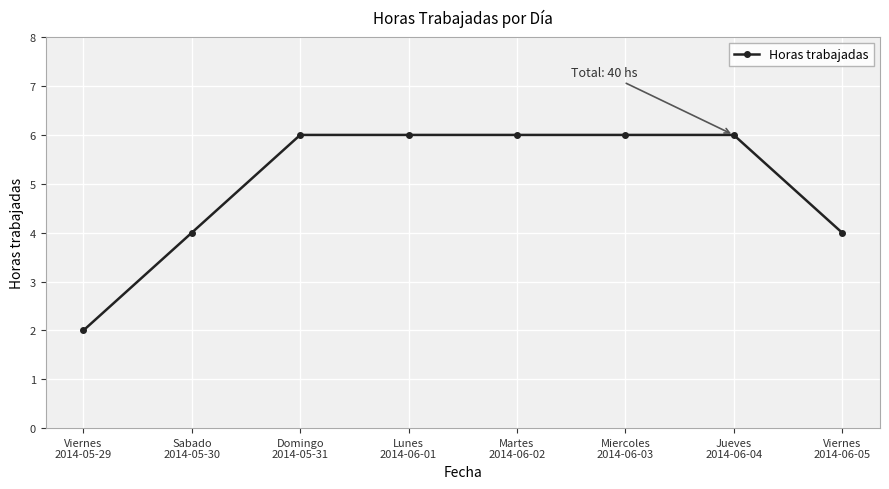

True or false: the data shows 4 at Viernes
2014-06-05.

True